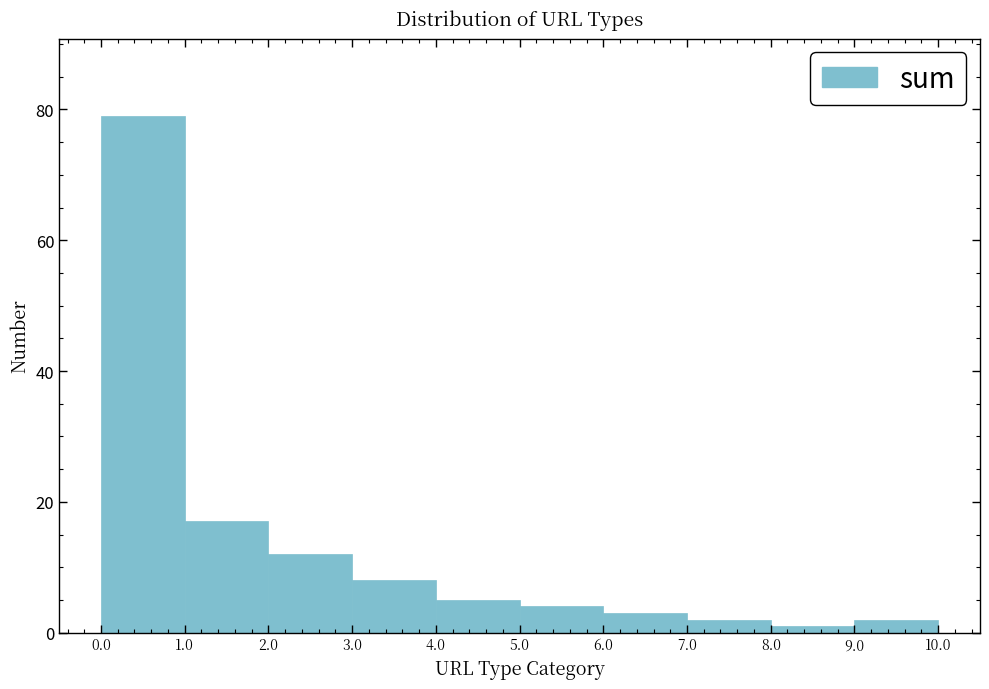

Reading left to right, transcribe this chart: for each bar, give the range it covers on the x-axis and its height. The values are not printed on the chart, so give them approximately, as read against the axis.

0.0 to 1.0: 80
1.0 to 2.0: 18
2.0 to 3.0: 12
3.0 to 4.0: 8
4.0 to 5.0: 6
5.0 to 6.0: 4
6.0 to 7.0: 4
7.0 to 8.0: 2
8.0 to 9.0: under 2
9.0 to 10.0: 2